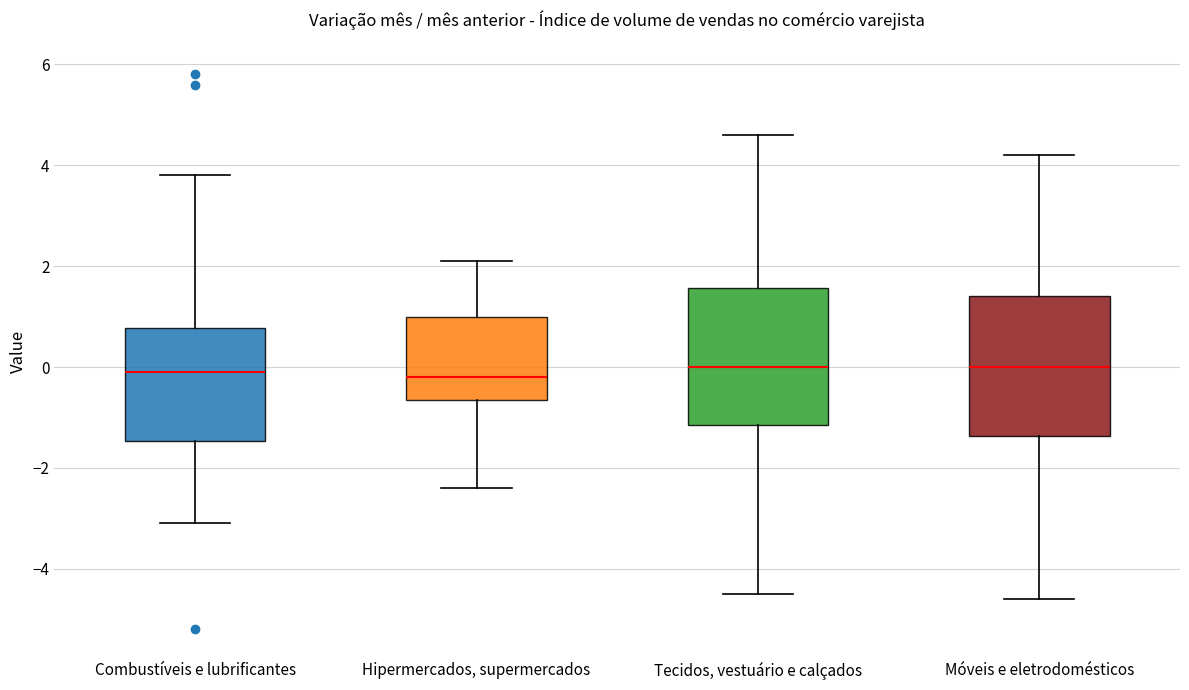

Reading left to right, read every box against the y-axis: the position of its median line, the range the box covers, and the ends of its whiskers. The values are not printed on the chart, so give them approximately, as read against the axis.

Combustíveis e lubrificantes: median 0.0, box -1.4 to 0.8, whiskers -3.0 to 3.8
Hipermercados, supermercados: median -0.2, box -0.6 to 1.0, whiskers -2.4 to 2.2
Tecidos, vestuário e calçados: median 0.0, box -1.2 to 1.6, whiskers -4.4 to 4.6
Móveis e eletrodomésticos: median 0.0, box -1.4 to 1.4, whiskers -4.6 to 4.2